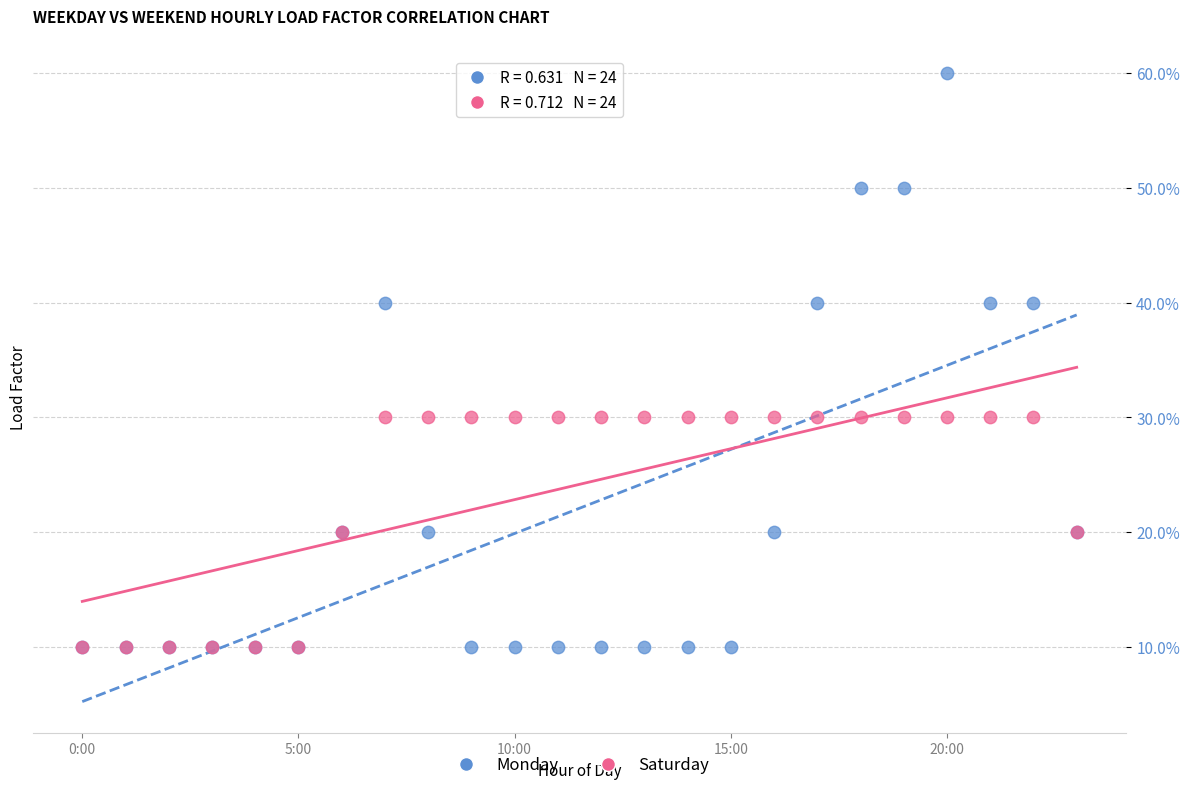

Which series has the widest spread of Y values?

Monday